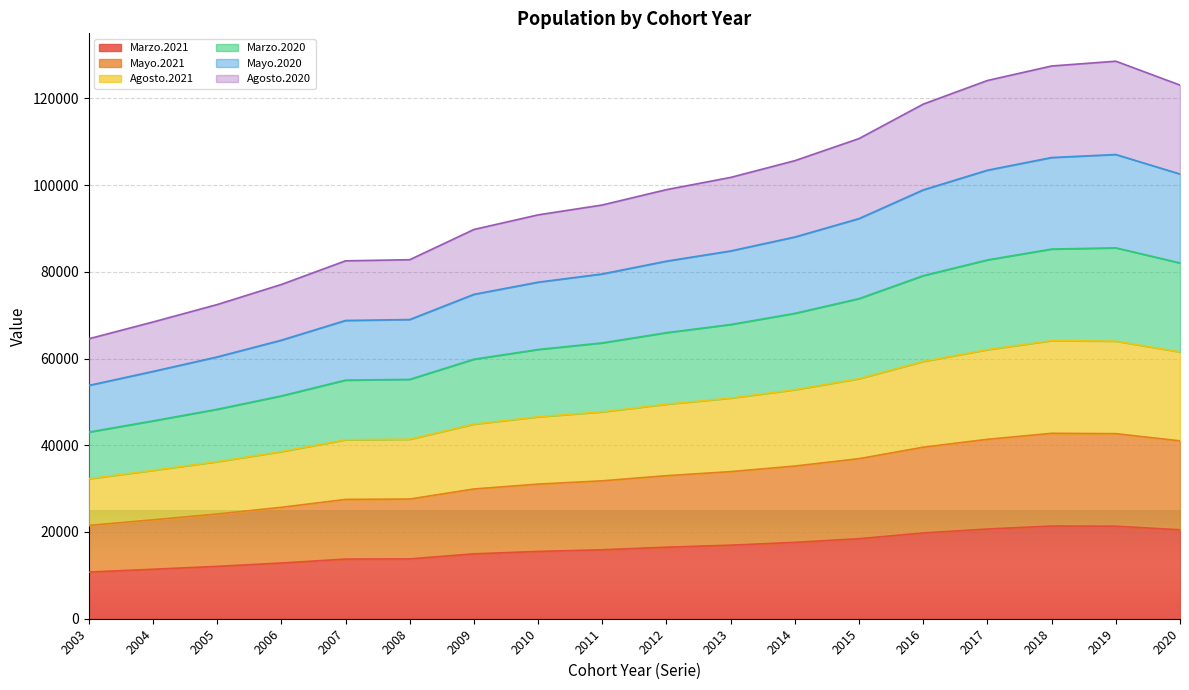

List the labels in order of Marzo.2020 value, smallest first.

2003, 2004, 2005, 2006, 2007, 2008, 2009, 2010, 2011, 2012, 2013, 2014, 2015, 2016, 2020, 2017, 2018, 2019